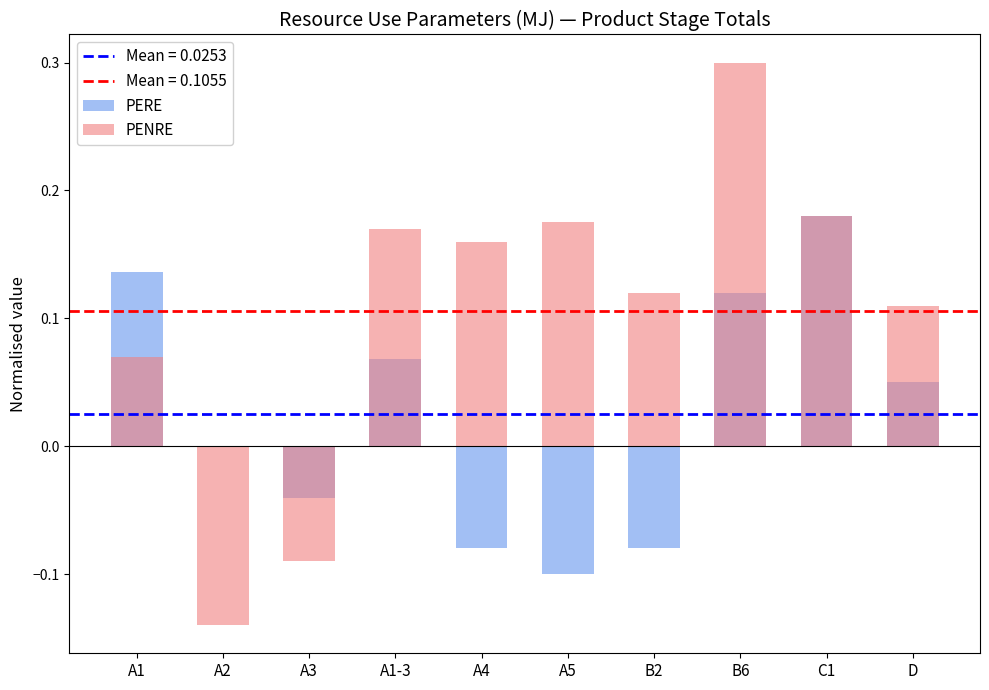

What is the spread (max minus min) of values at D?

0.1